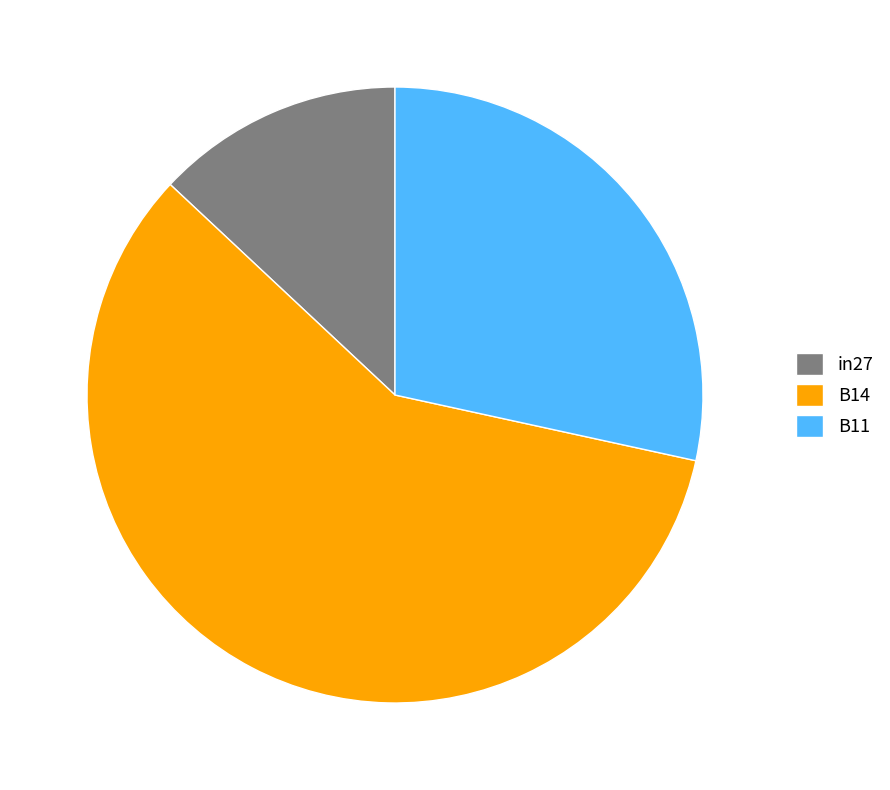

Is there a majority slice in this chart?

Yes